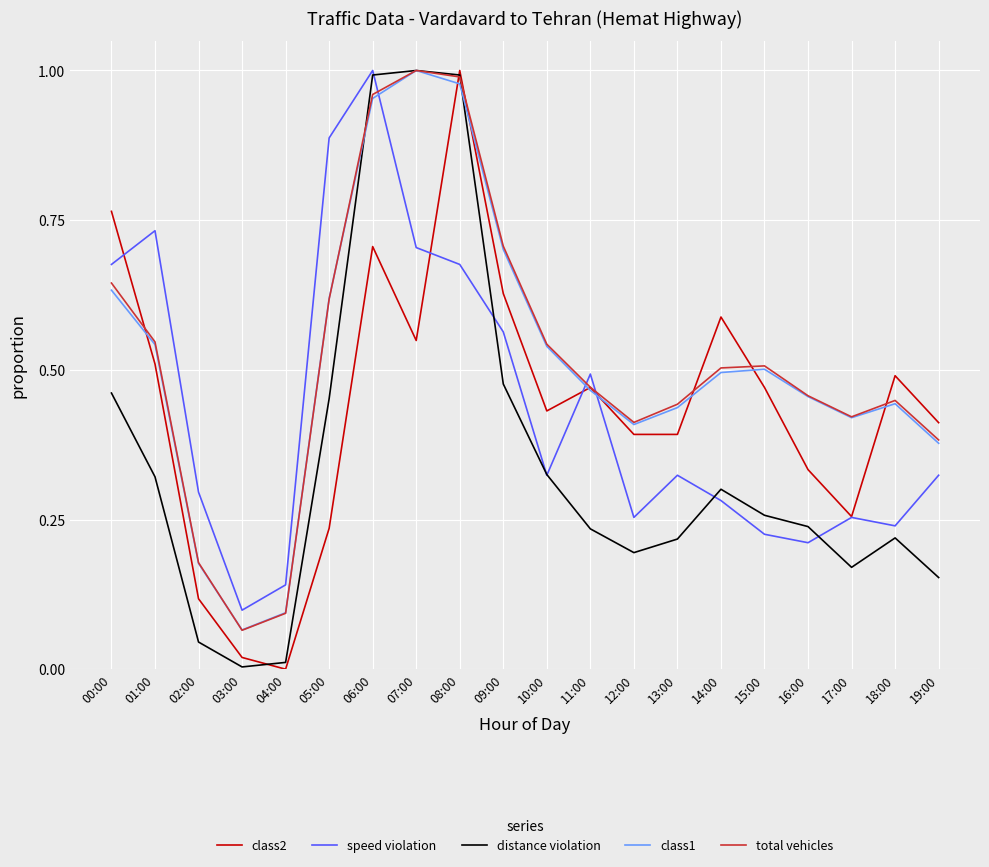

At which label is class2 closest to 0?

04:00